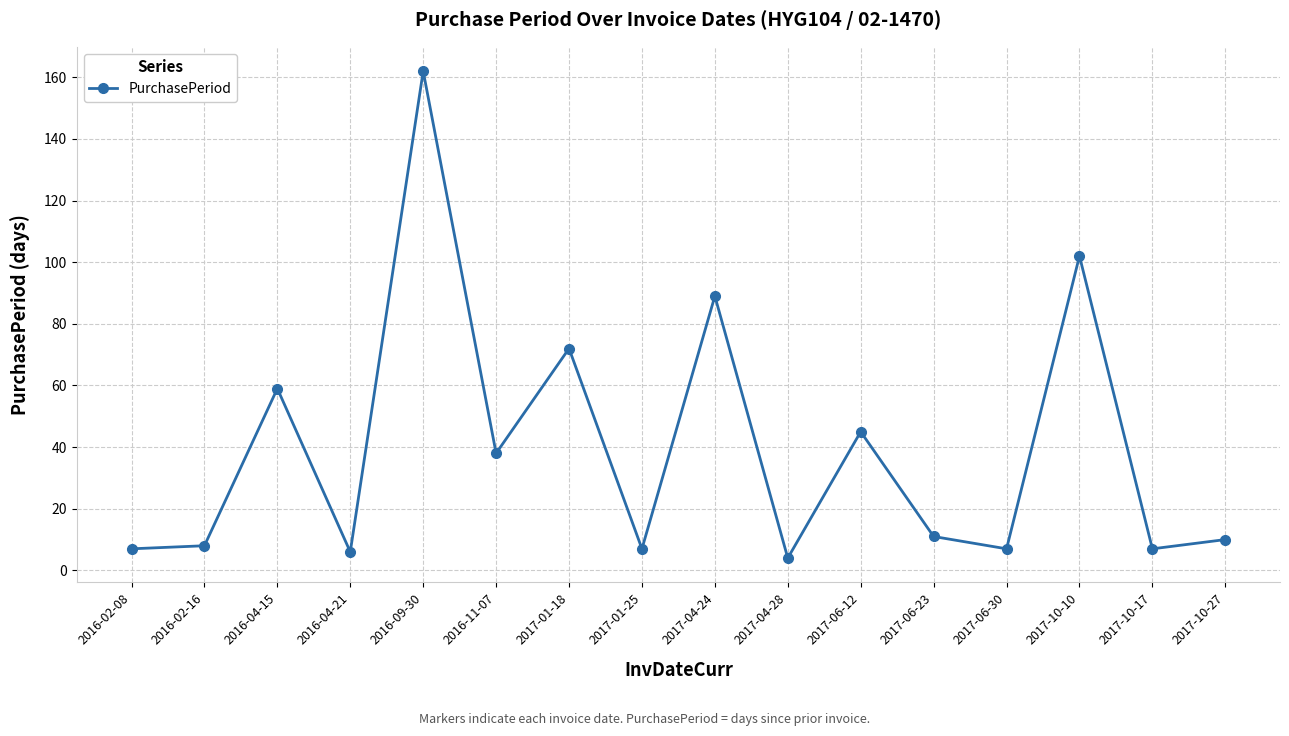

How many lines are shown in the chart?

1